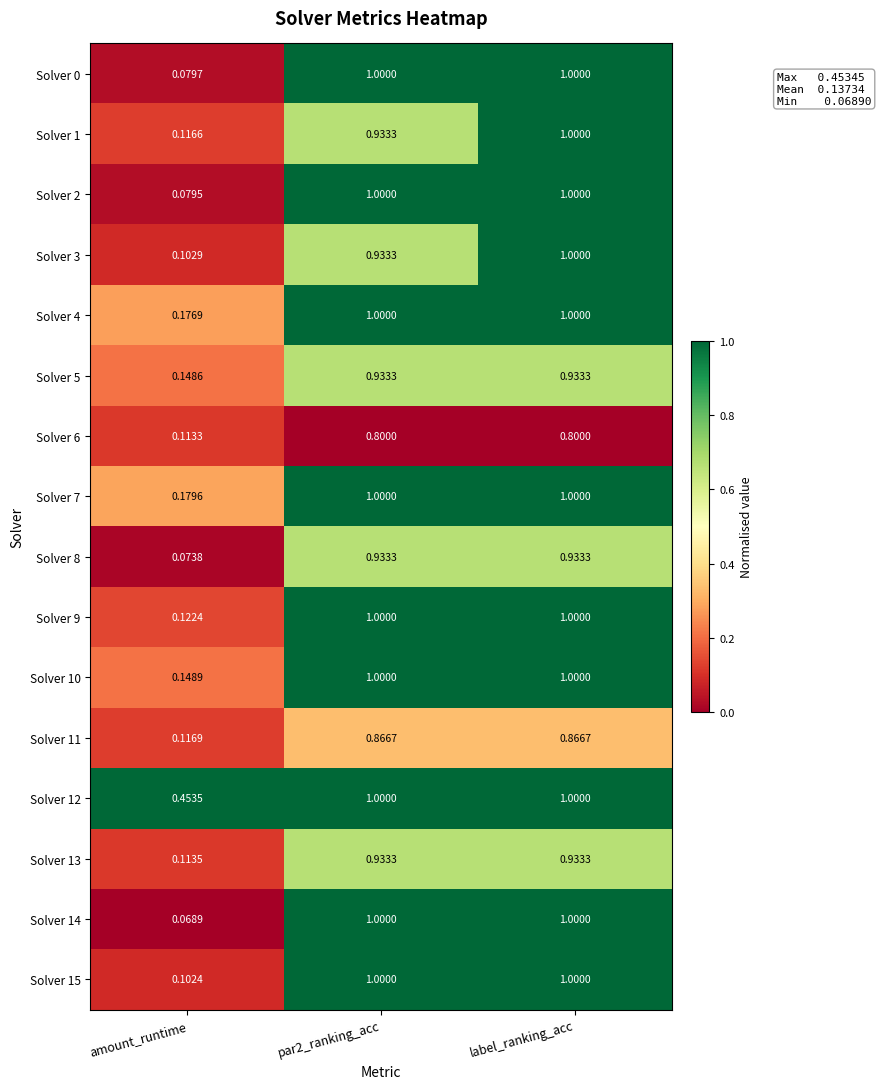

Which label corresponds to the smallest value in the chart?

amount_runtime